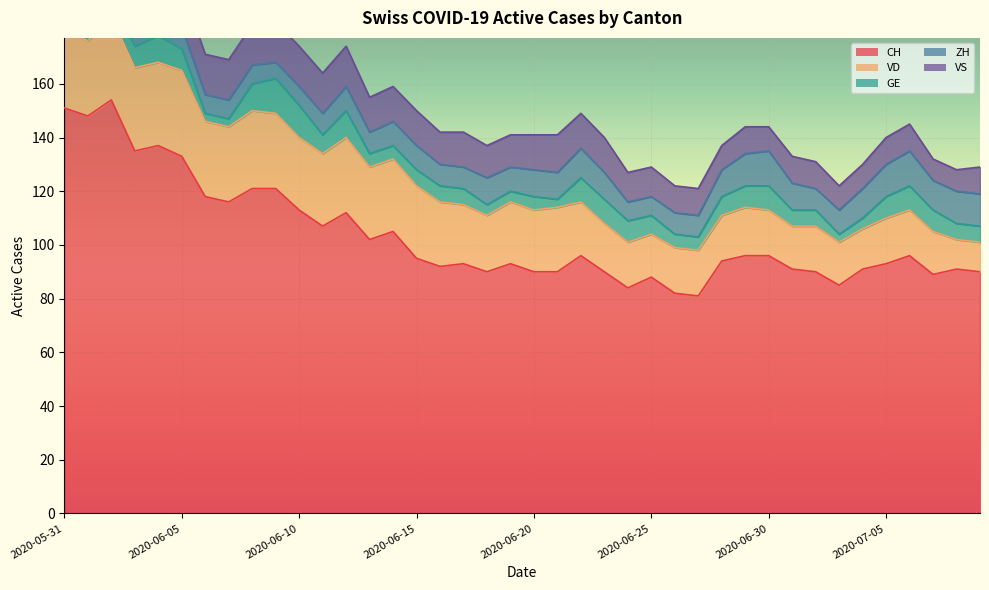

How many distinct data groups are displayed?

5